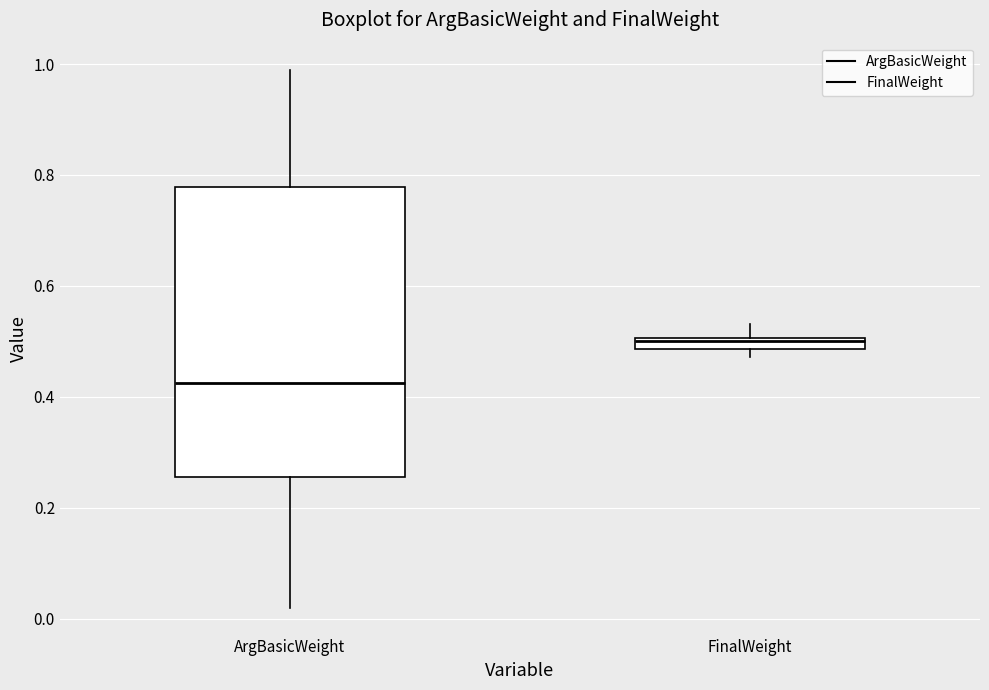

Which box is the tallest, from its lower edge to its upper edge?

ArgBasicWeight